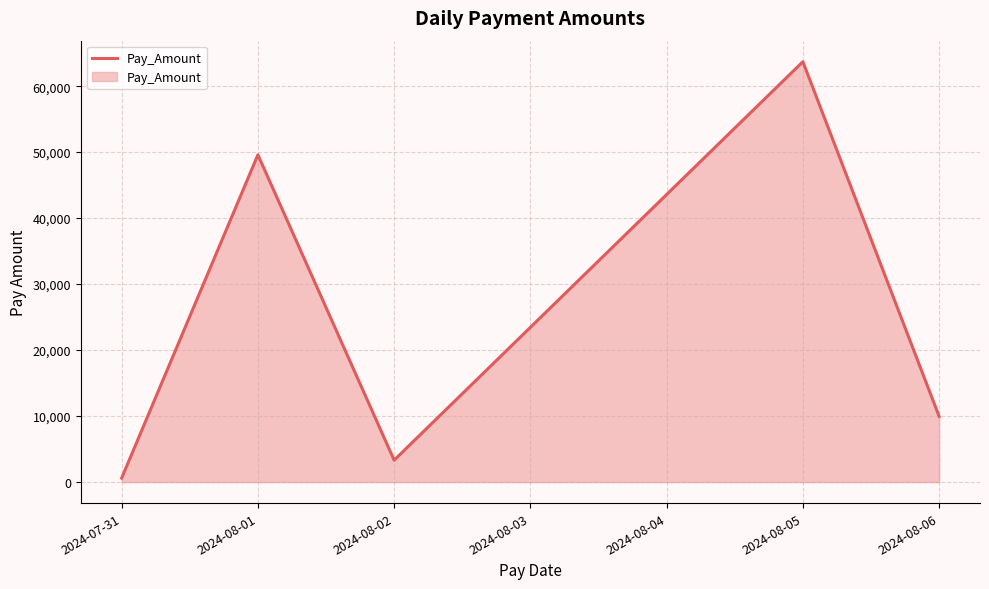

What position from the left is 2024-08-06?

5